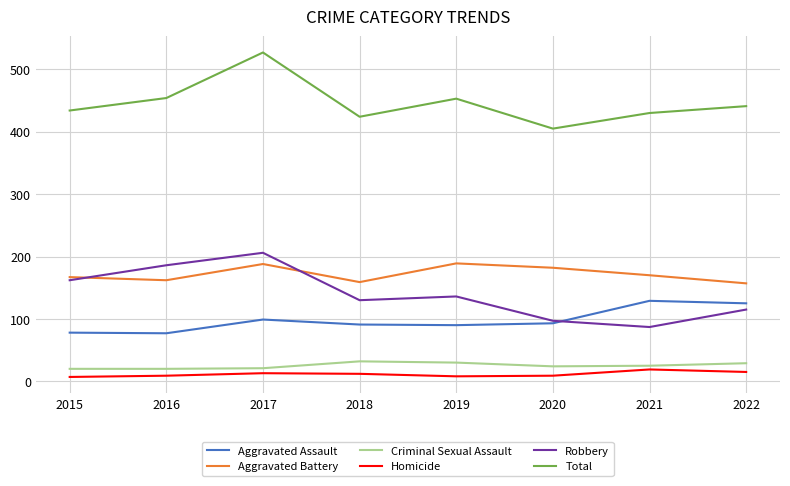

Which series has the largest total across all categories?

Total